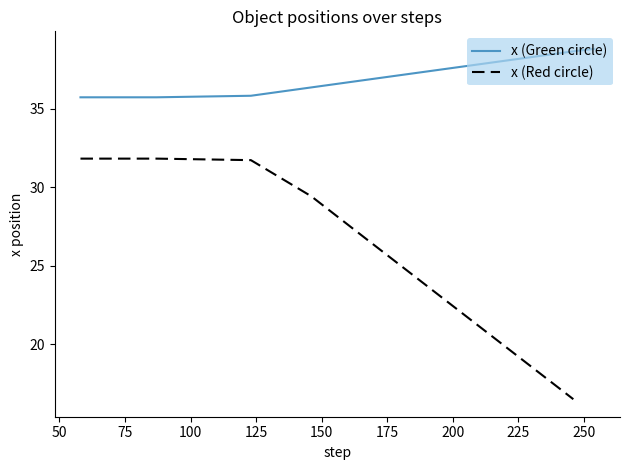

True or false: x has a value of 18.9 at 123.

False